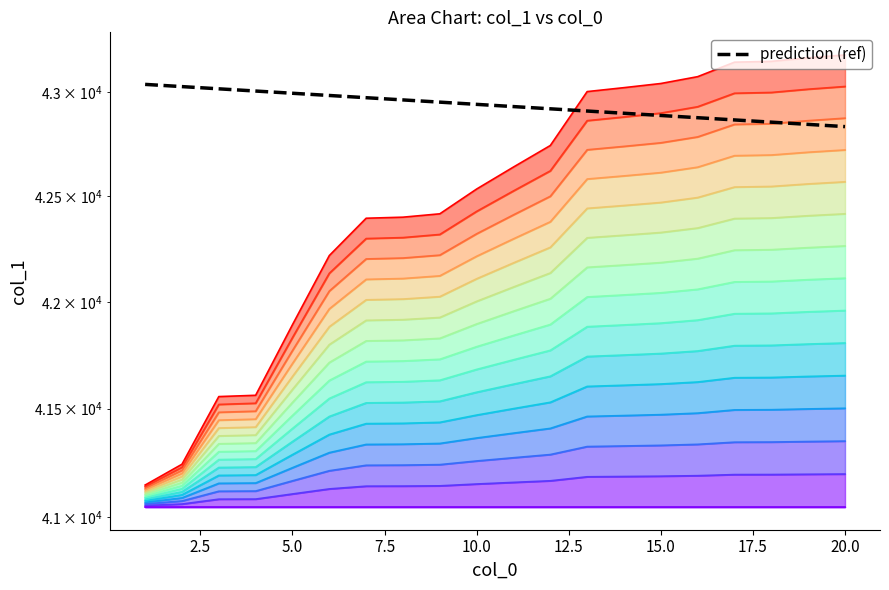

Read the value at 3.

41081.5